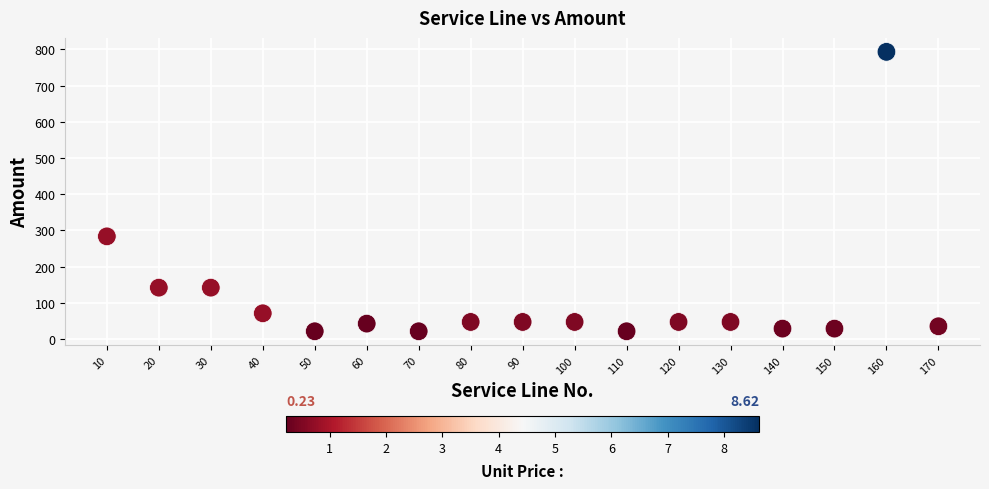

What Y value in the scatter plot is closest to 407?

283.4